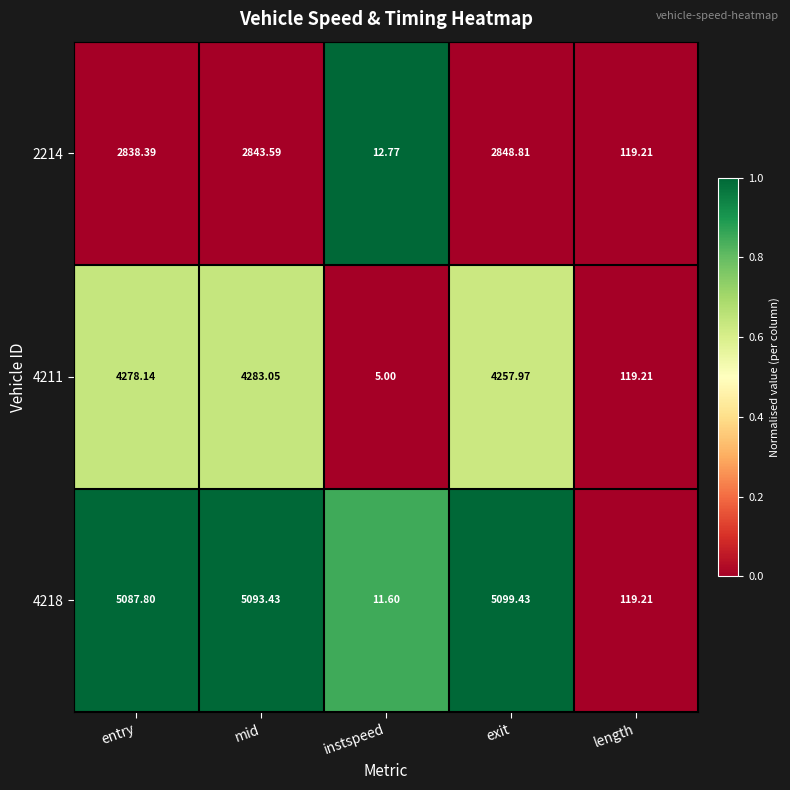

Which category has the lowest value across all series?

instspeed